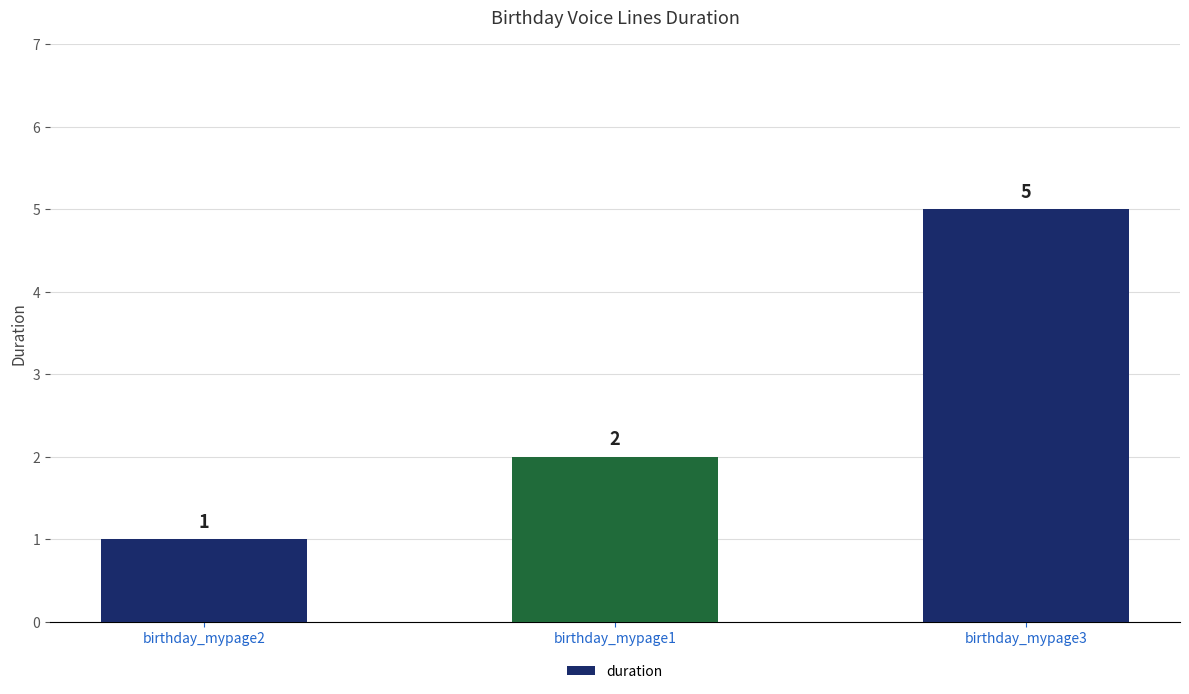

What is the label of the 1st bar from the left?

birthday_mypage2